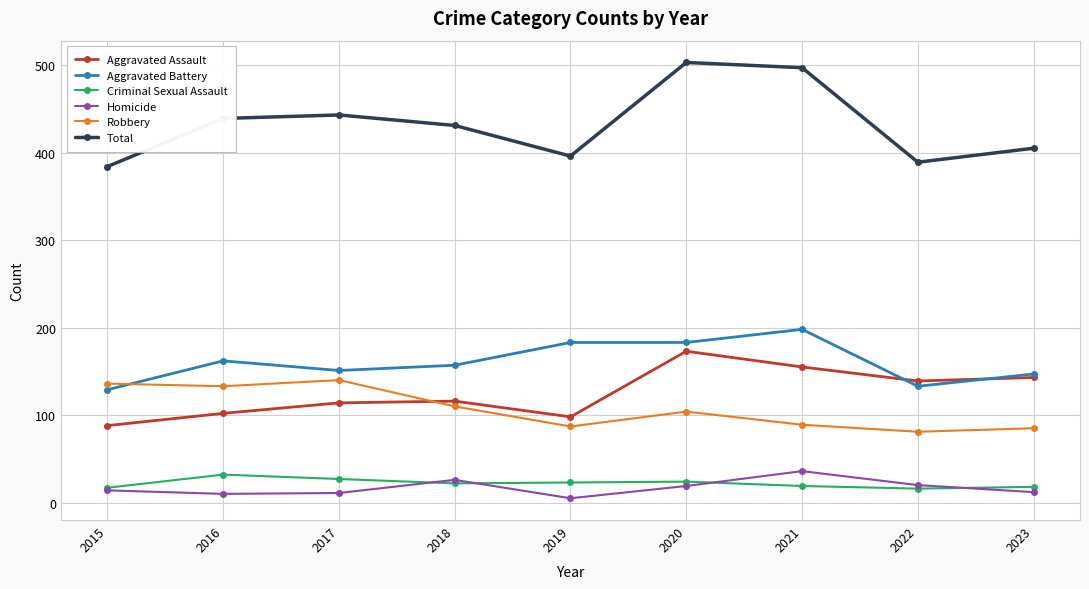

Read the Criminal Sexual Assault value at 2021.

19